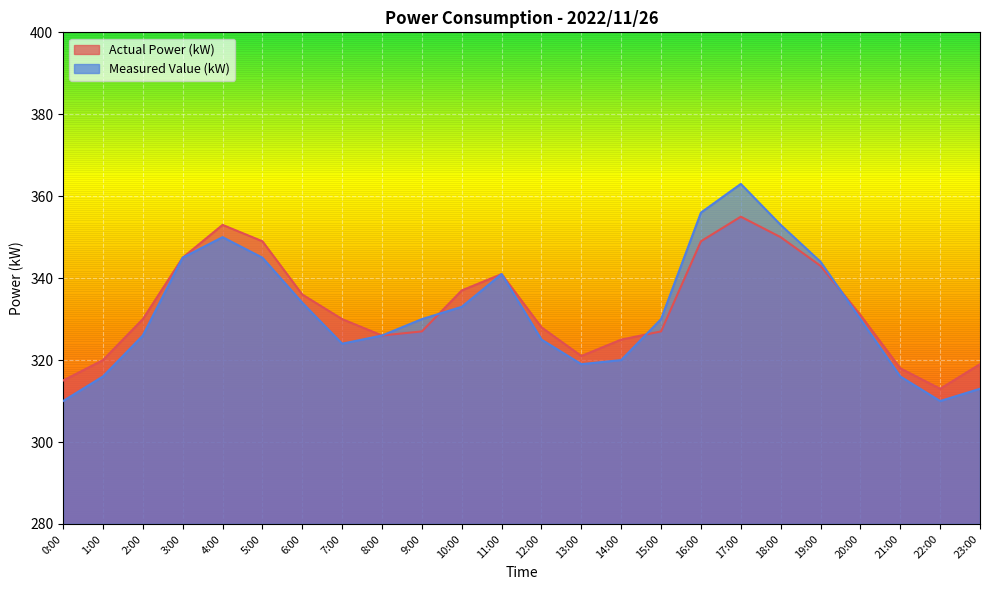

Is it true that Actual Power (kW) equals 90 at 2:00?

False